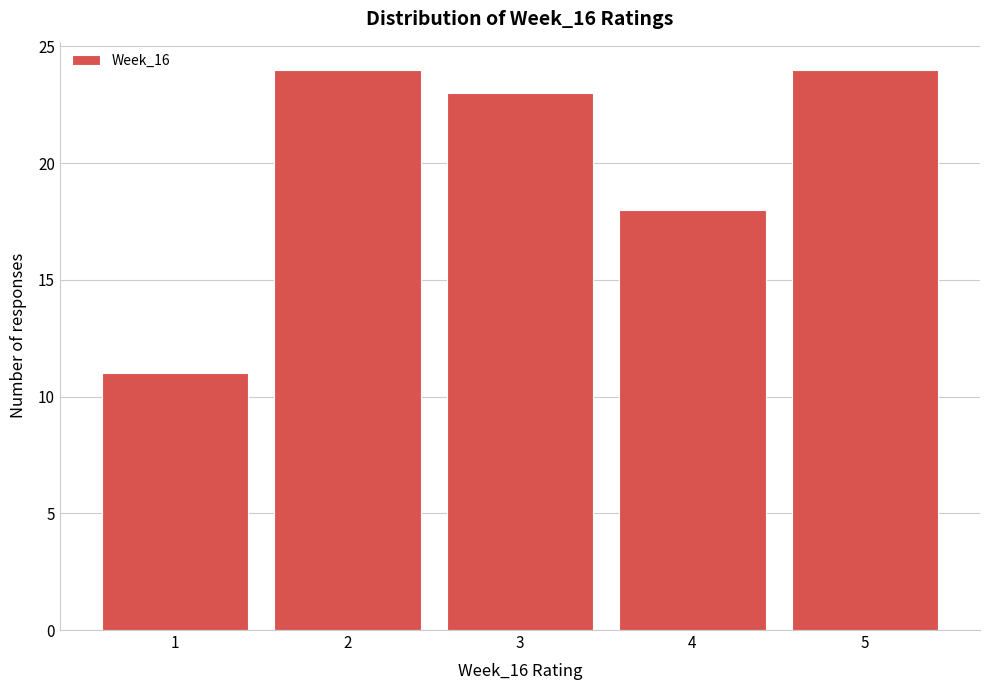

Reading left to right, transcribe this chart: for each bar, give the range it covers on the x-axis and its height. The values are not printed on the chart, so give them approximately, as read against the axis.

0.5 to 1.5: 11
1.5 to 2.5: 24
2.5 to 3.5: 23
3.5 to 4.5: 18
4.5 to 5.5: 24